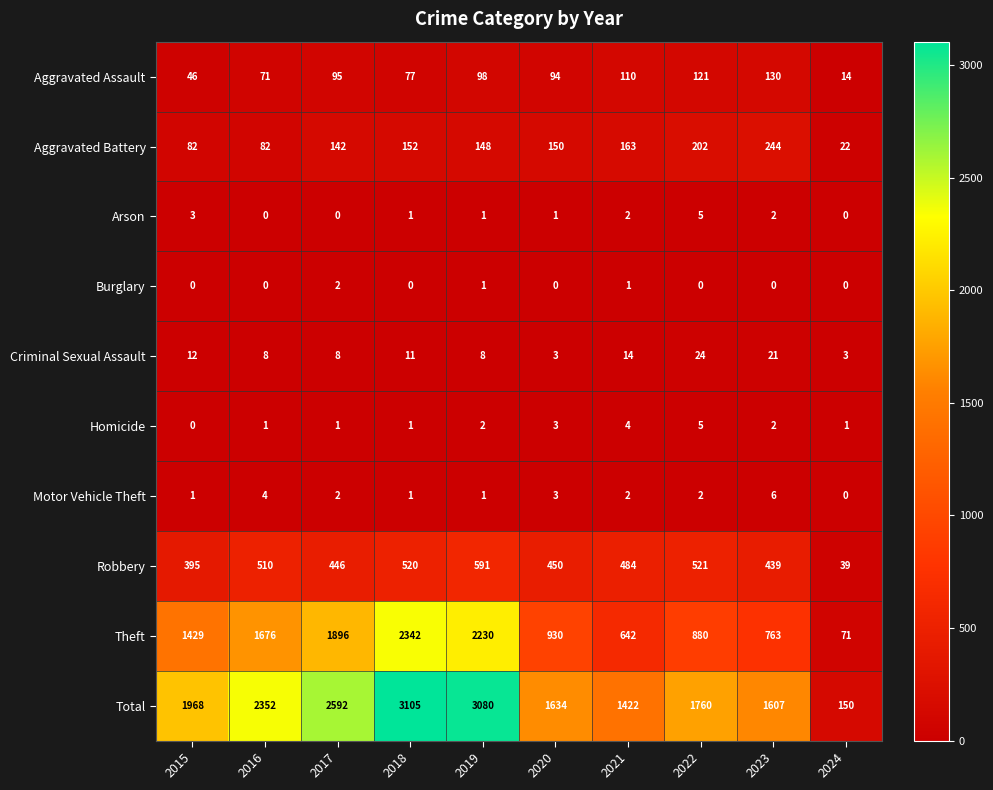

At which category is the sum across all series the highest?

2018